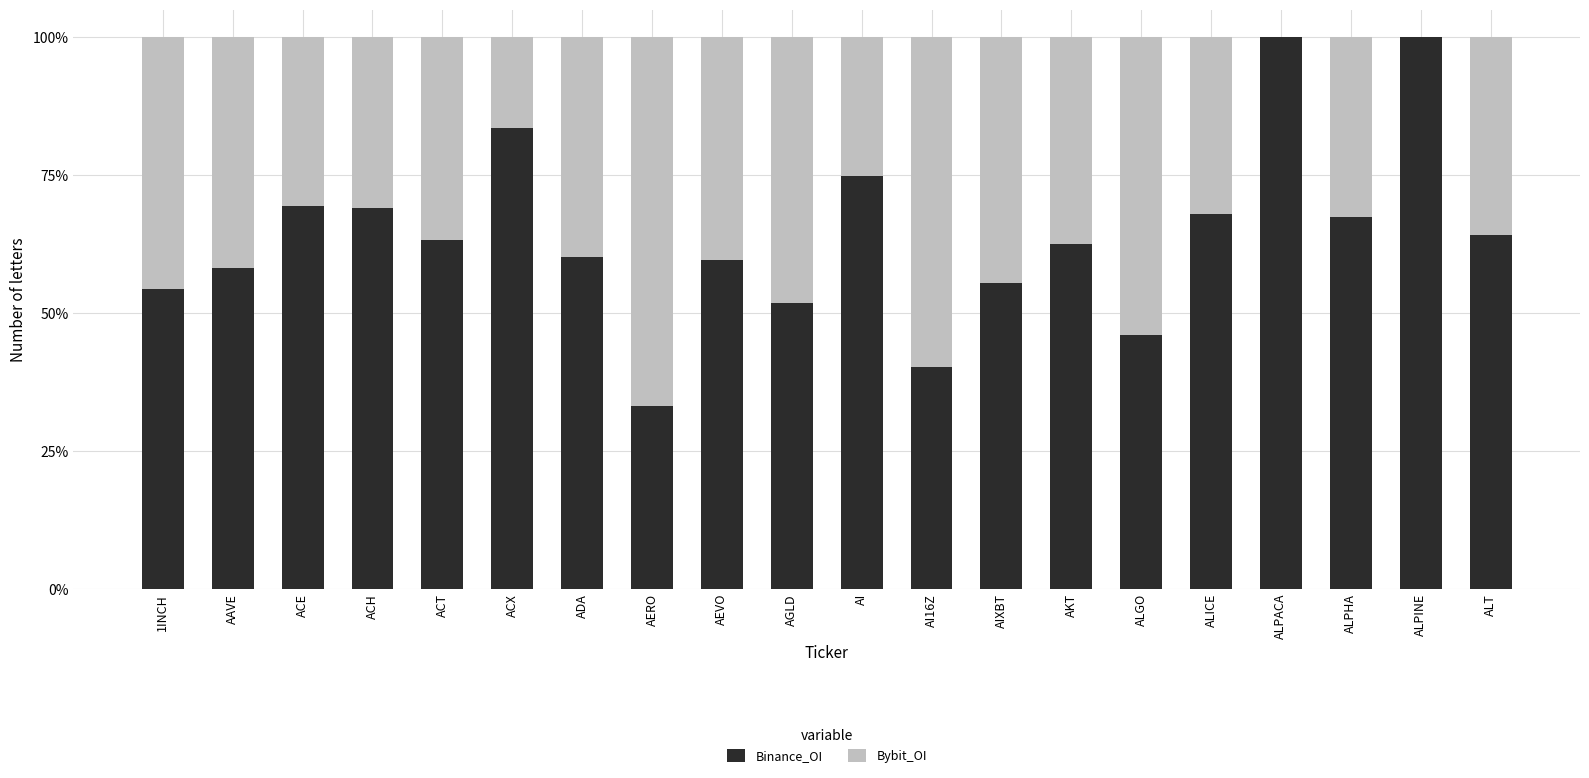

What is the label of the 13th bar from the right?

AERO